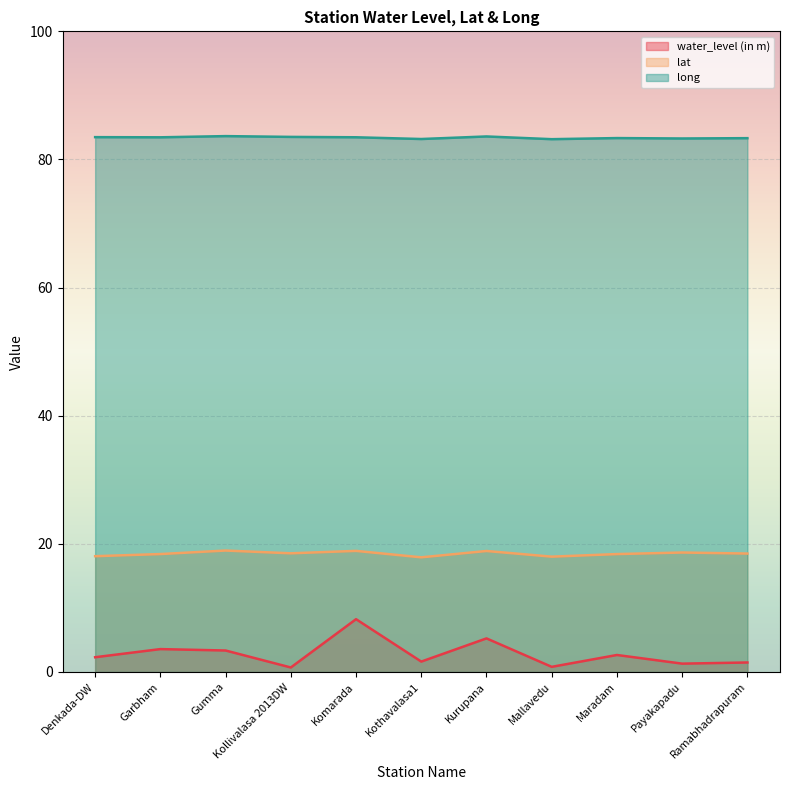

True or false: water_level (in m) and long cross at least once.

False